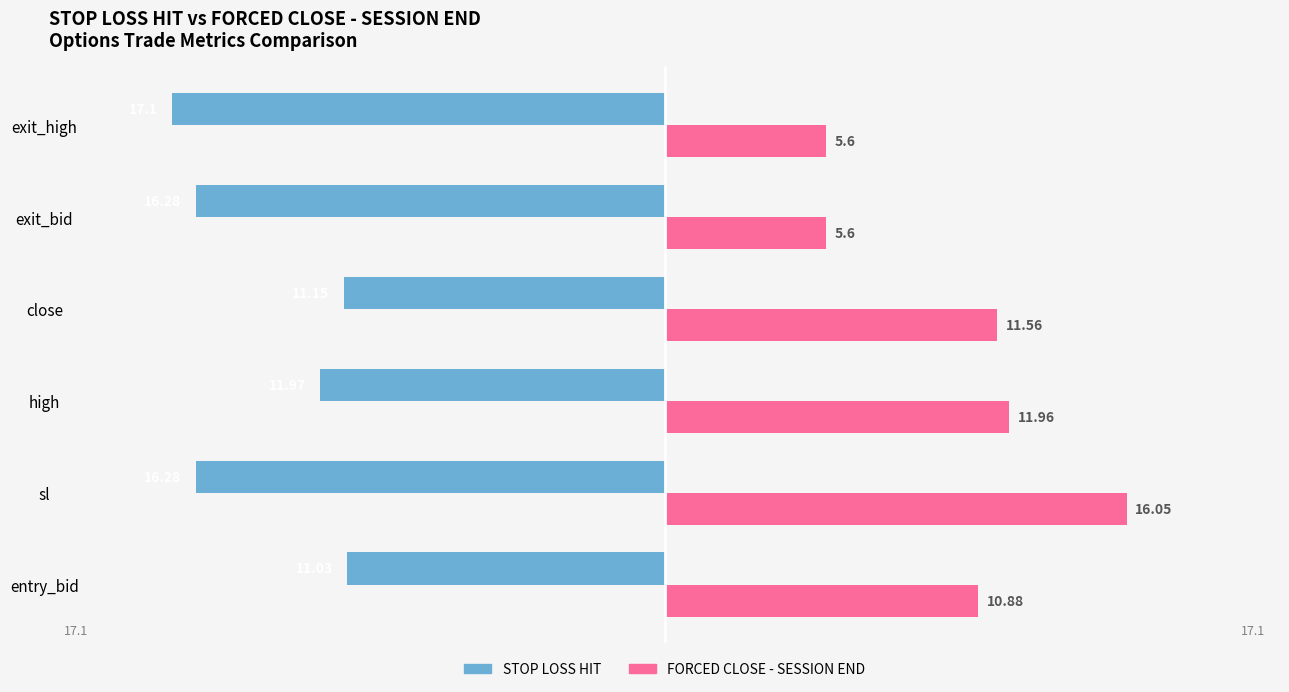

Is the value of STOP LOSS HIT at exit_high greater than the value of FORCED CLOSE - SESSION END at sl?

No